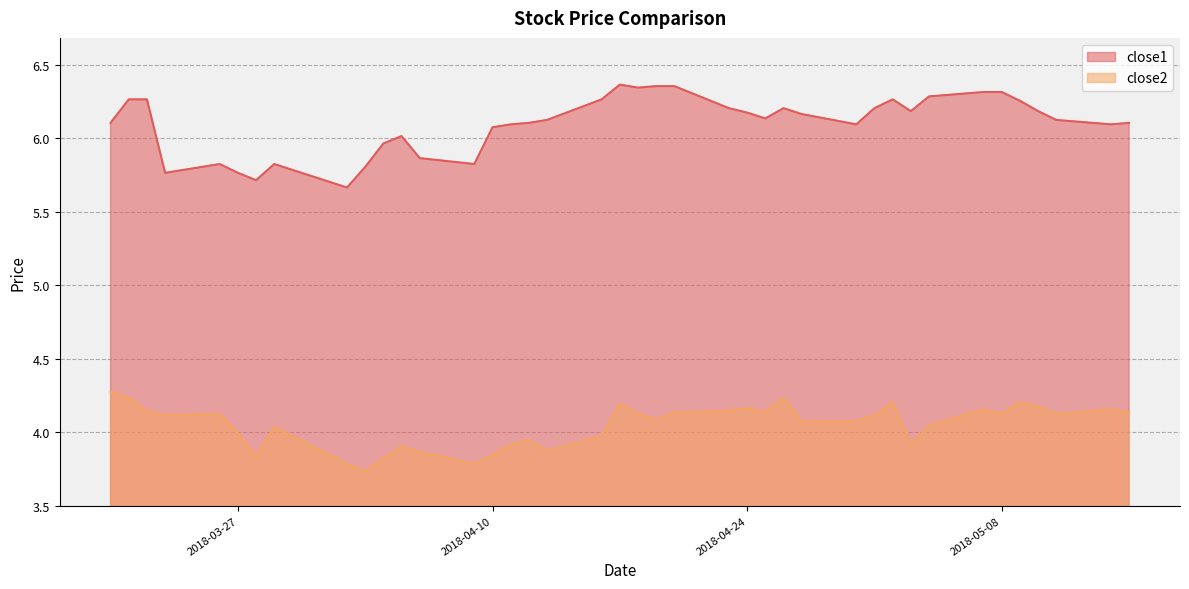

At how many categories does at least one series exceed 5?

40